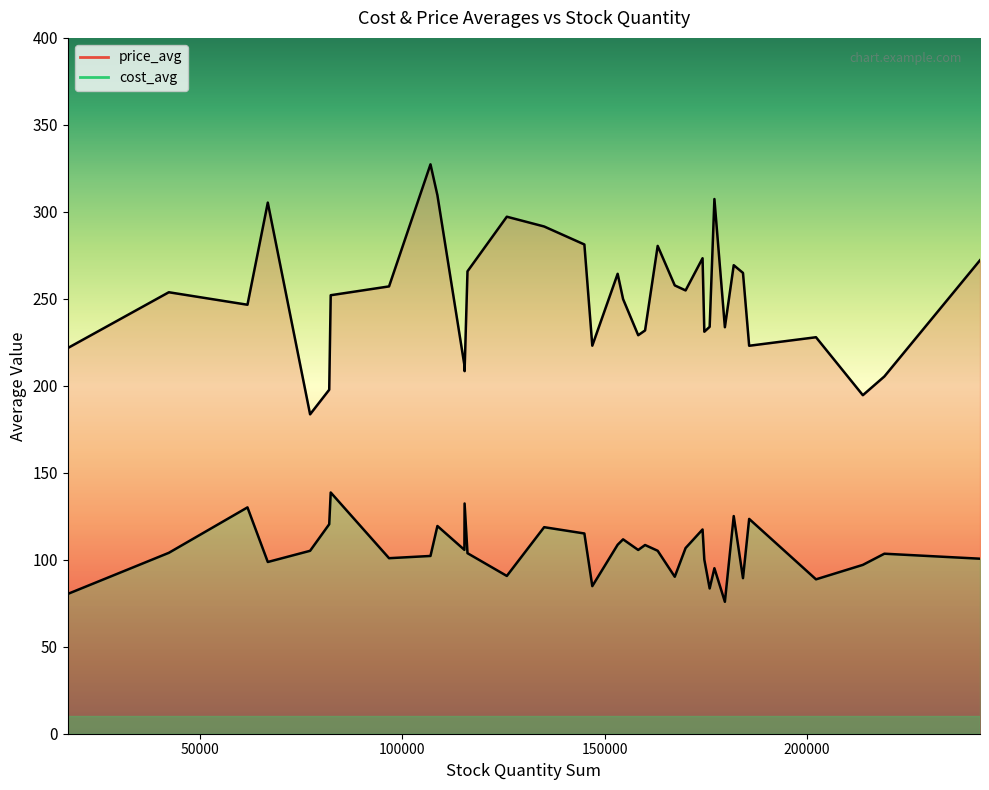

What is the sum of all price_avg values?

9038.8